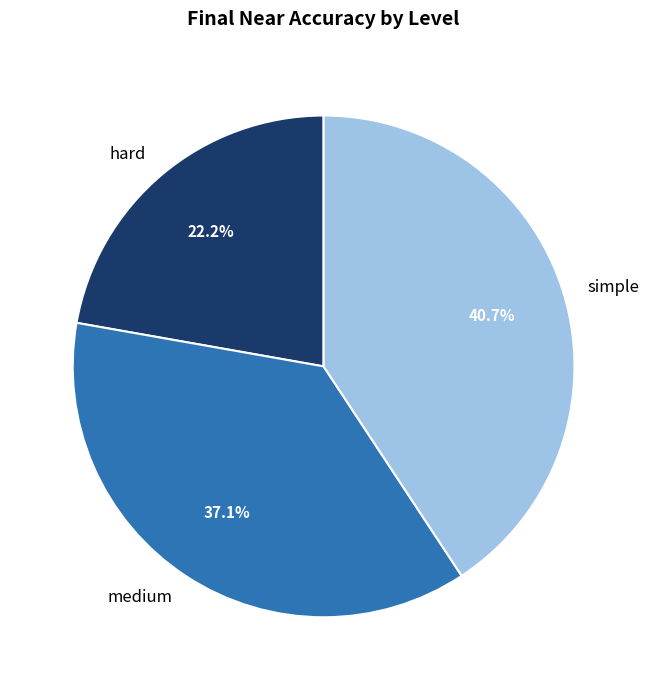

Which slice is the largest?

simple